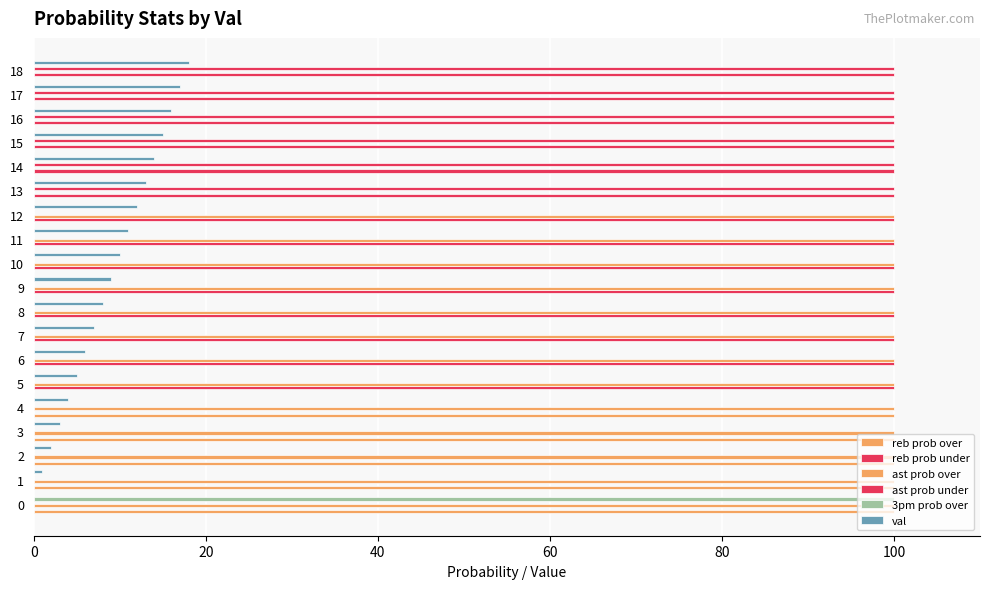

The value of ast prob under at 17 is 100. True or false?

True